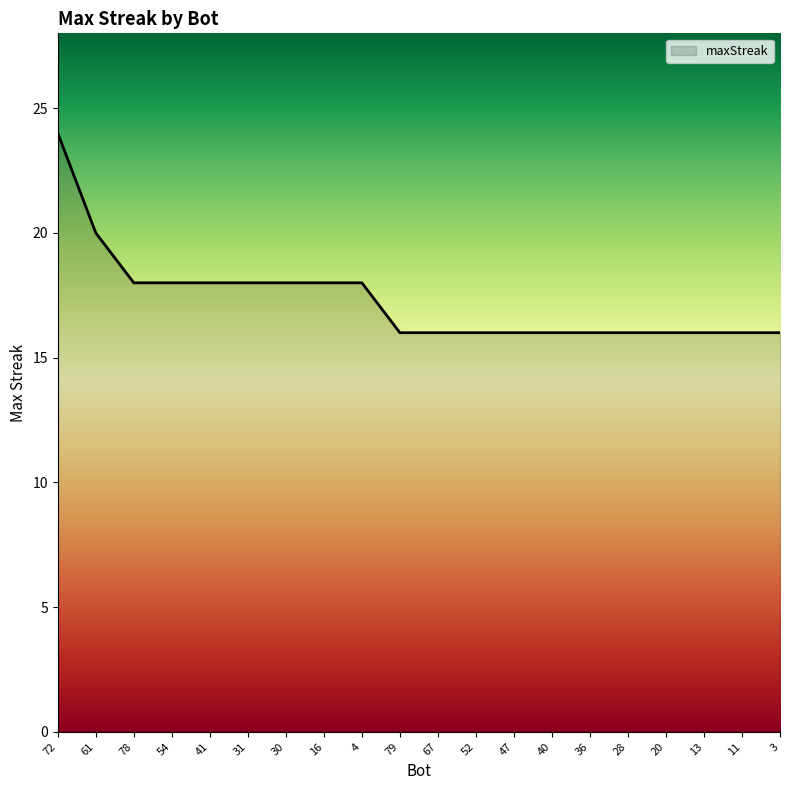

What position from the left is 72?

1